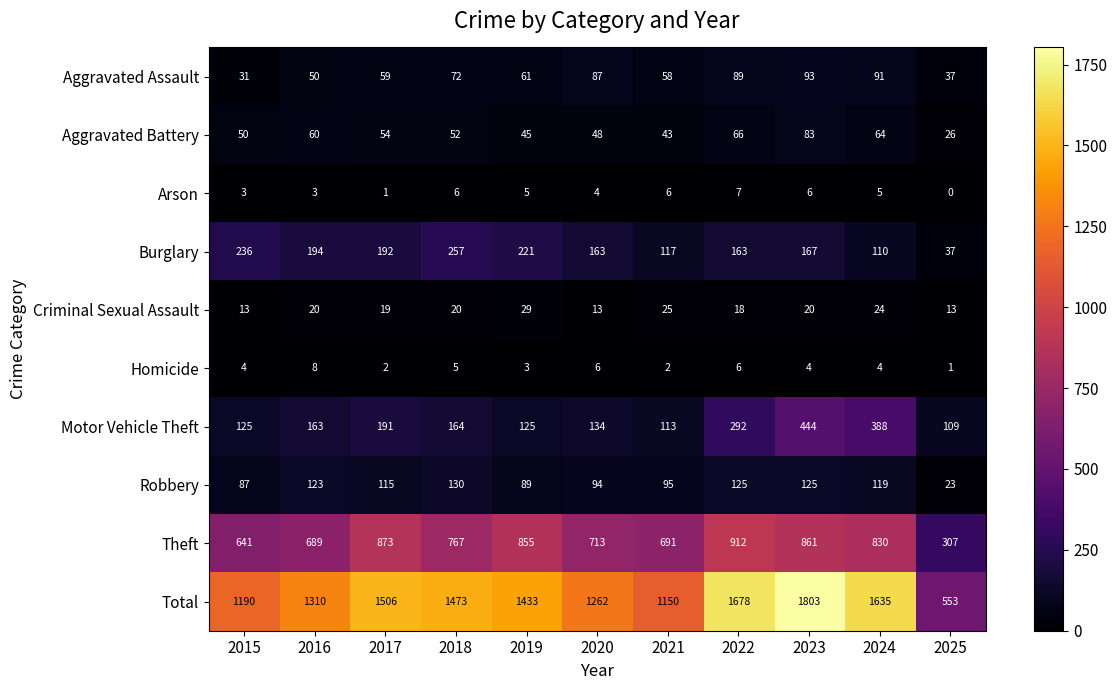

Which series has the largest range (max minus min)?

Total